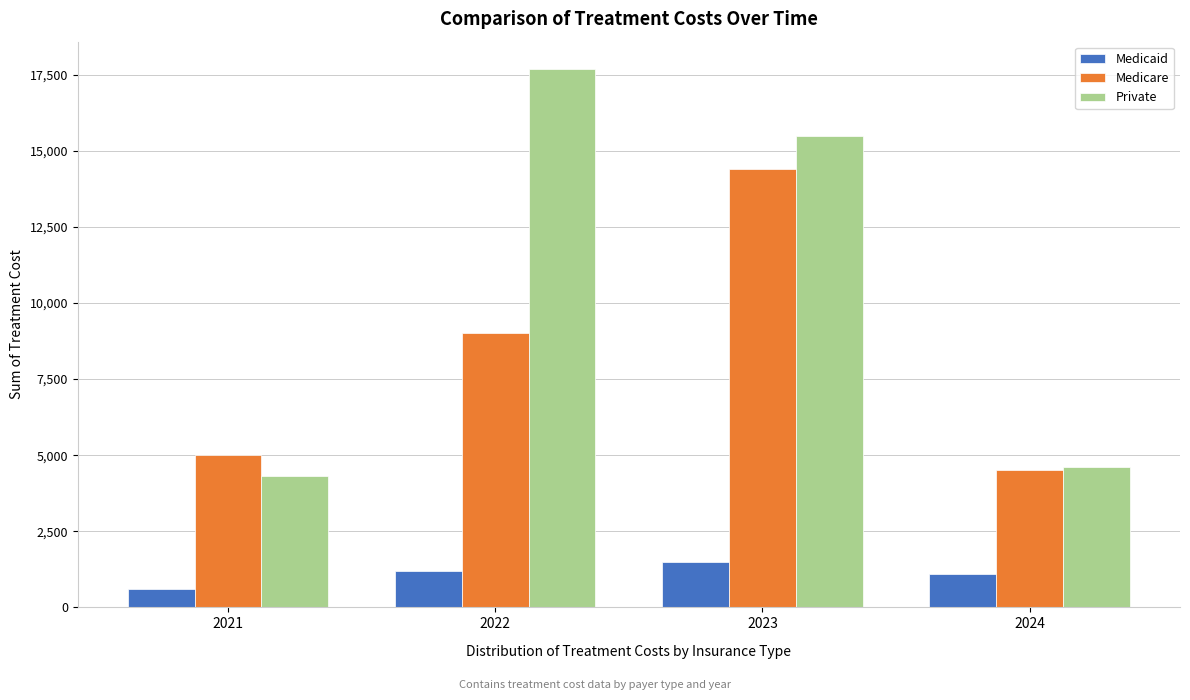

Reading right to left, list all the values displayed in this chart.

Medicaid: 1100	1500	1200	600
Medicare: 4500	14400	9000	5000
Private: 4600	15500	17700	4300